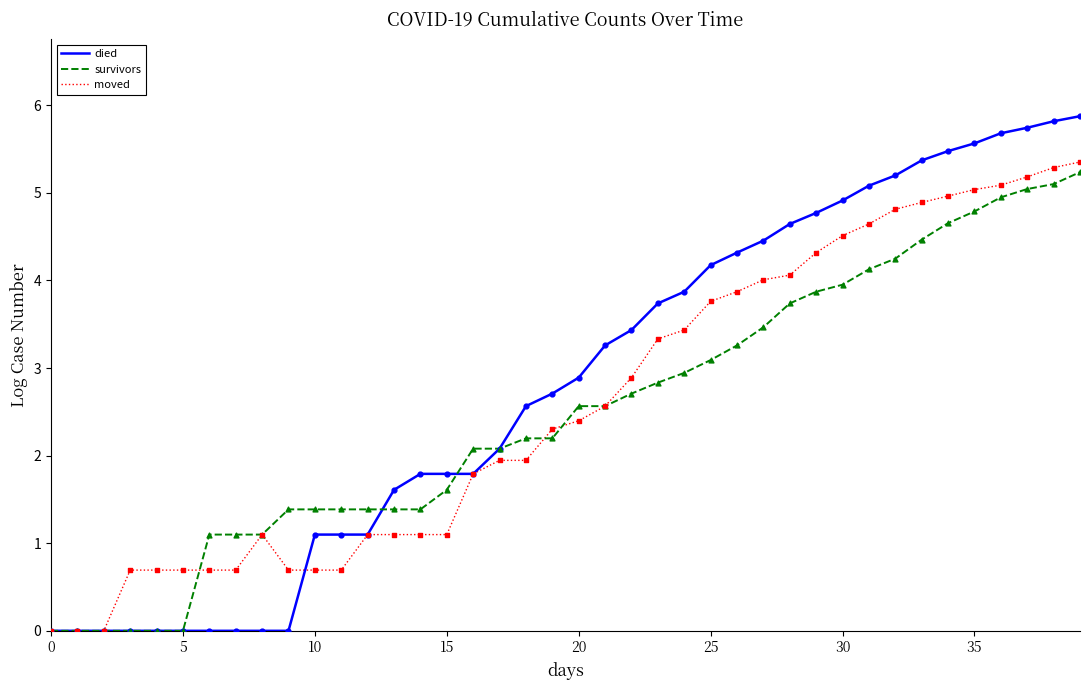

Which series has the largest total across all categories?

died